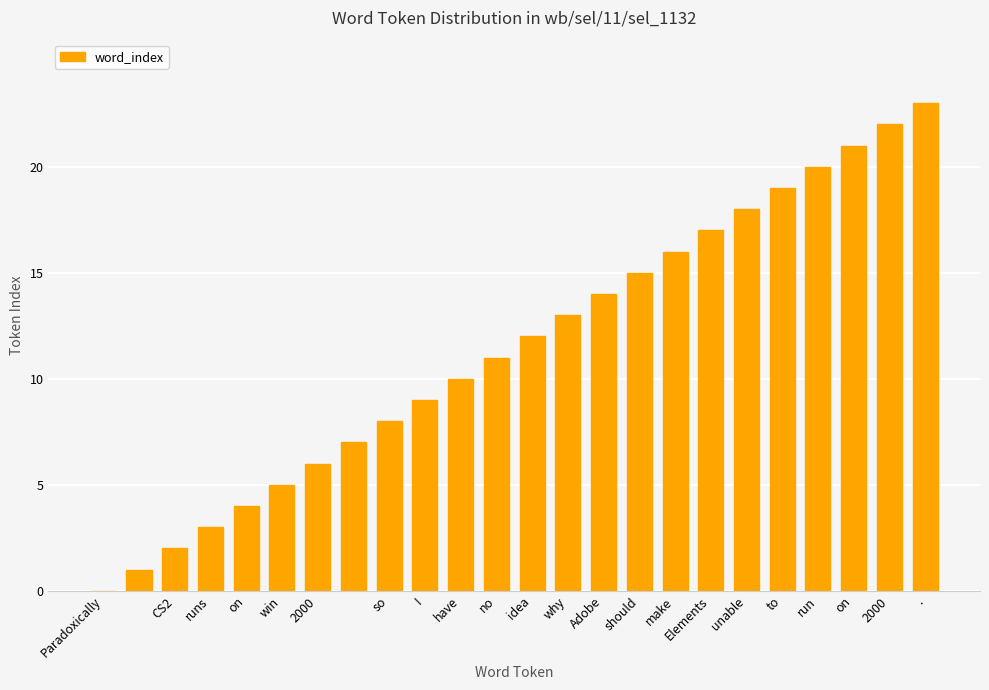

What is the maximum value shown in the chart?

23